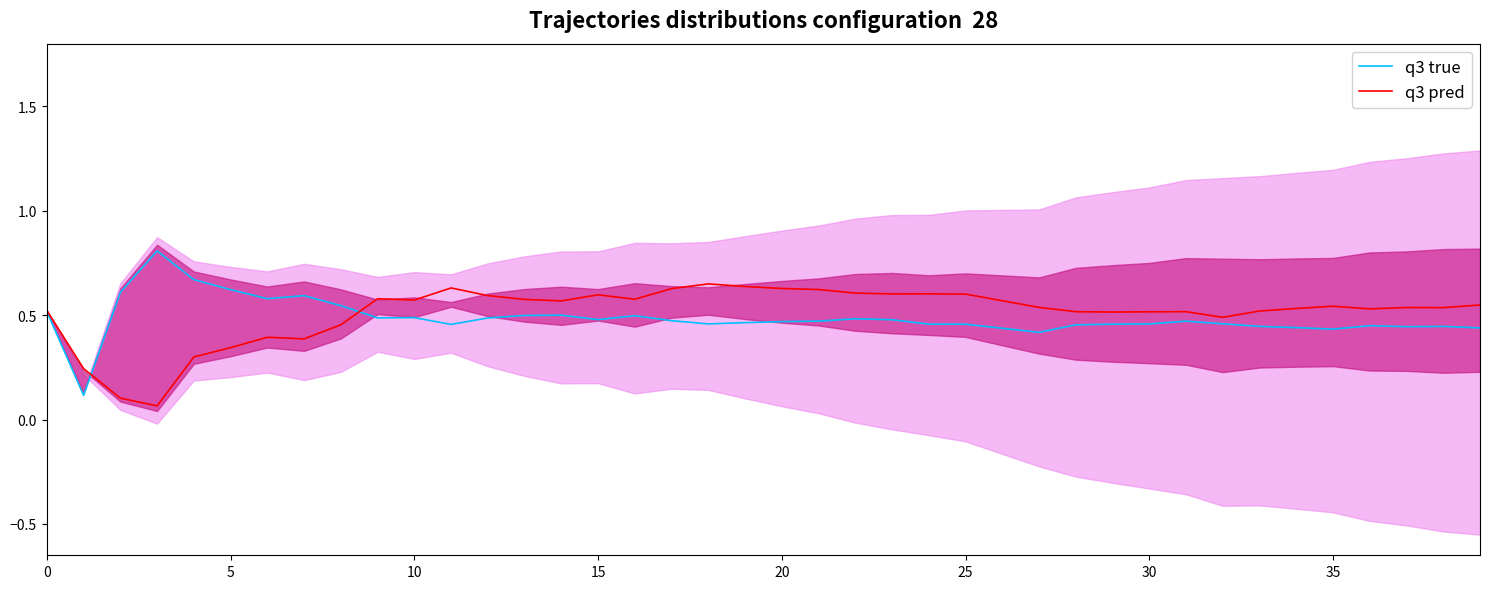

Which category has the highest value in the q3 pred series?

18